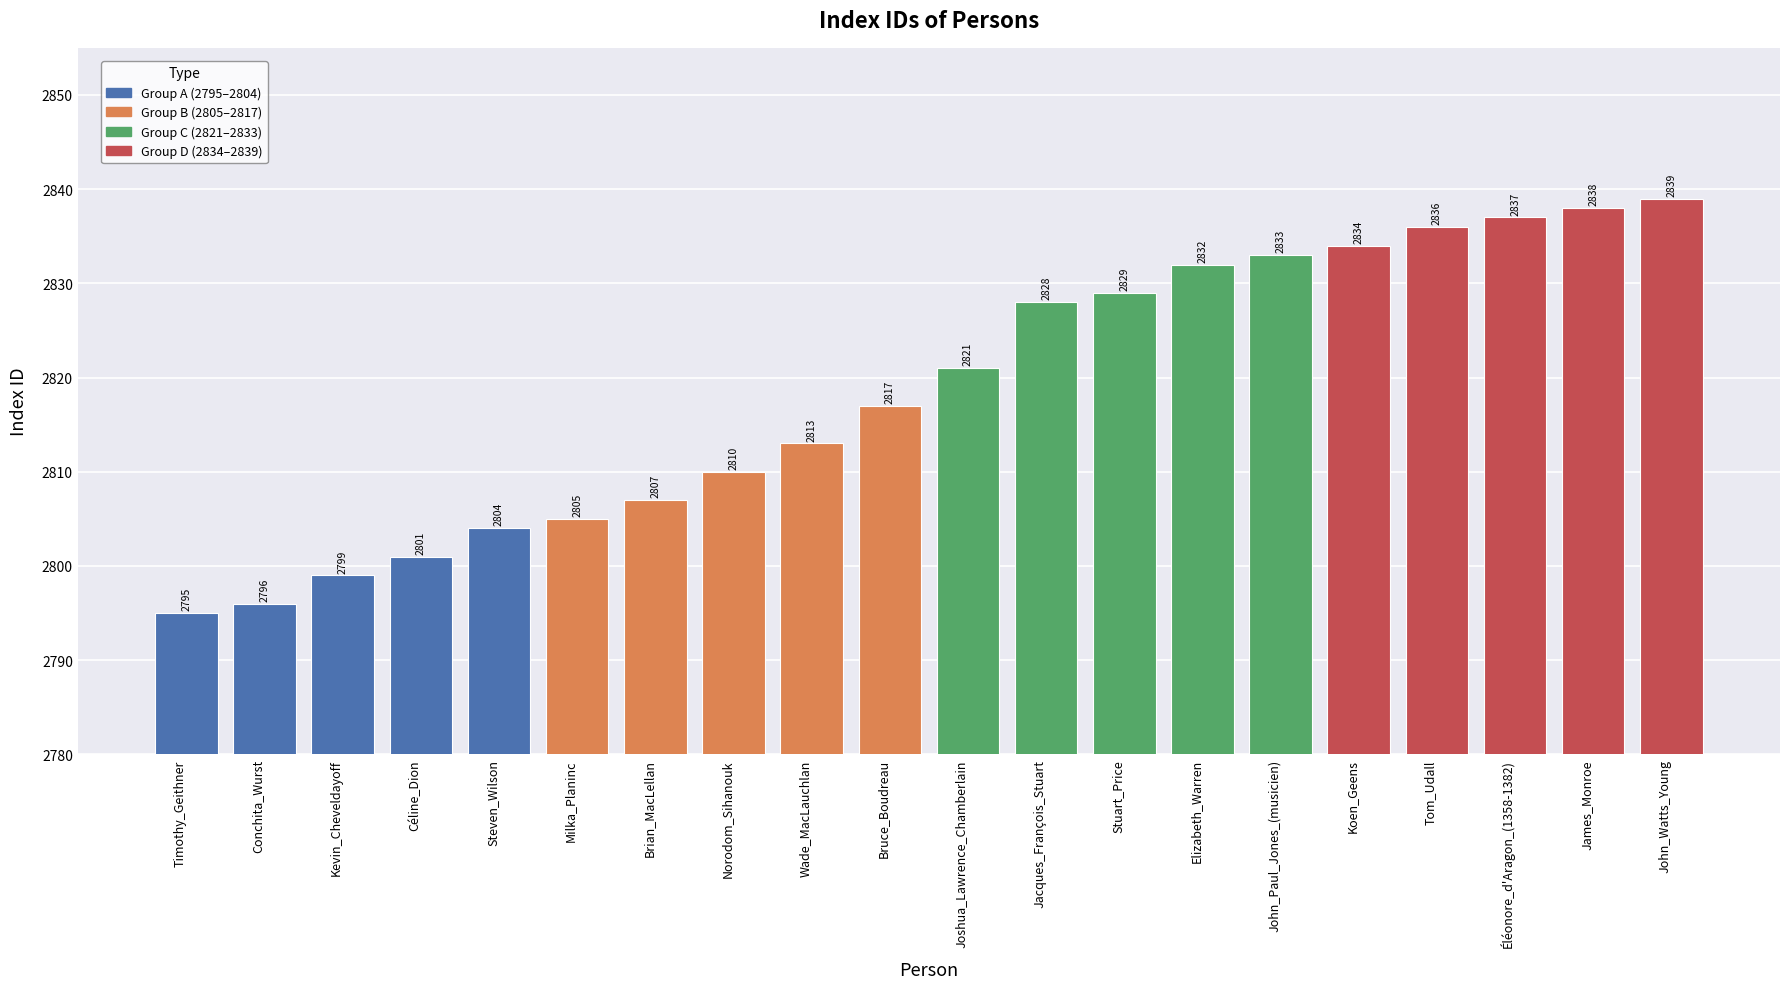

How many bars are there in total?

20